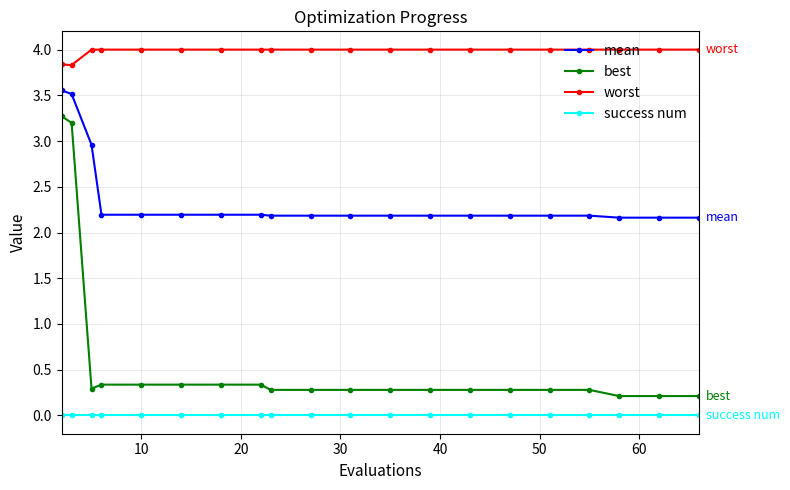

What is the difference between the maximum and second lowest values in the best series?

3.1